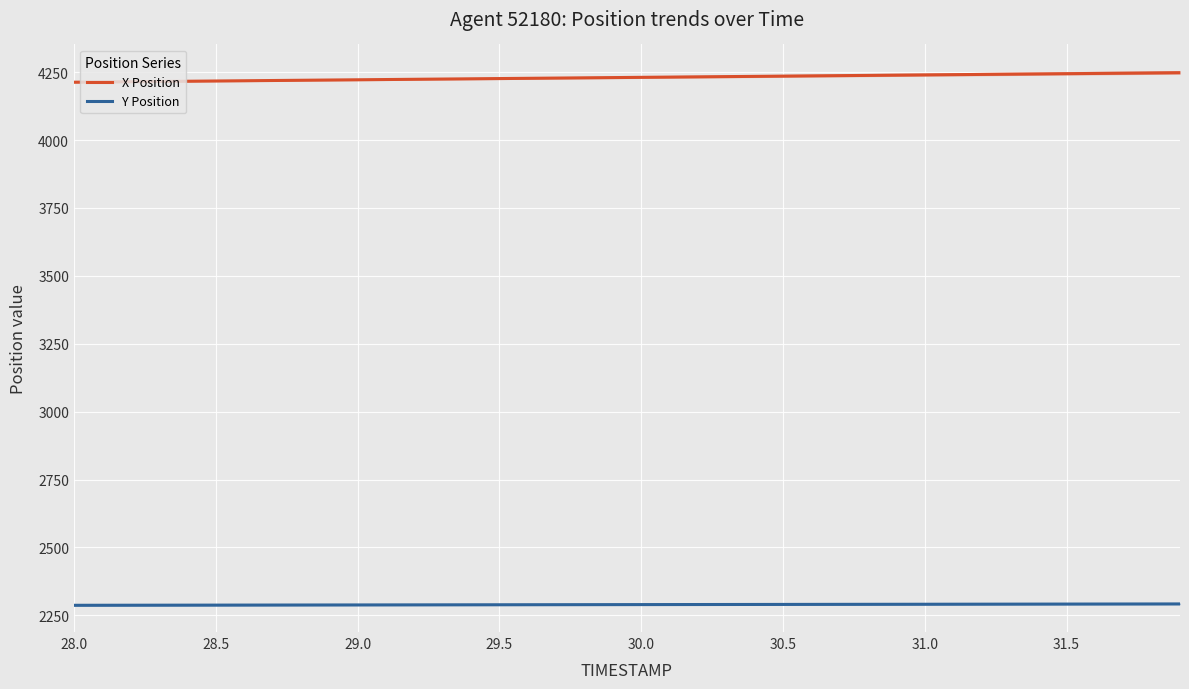

How many data points in Y Position are above 2289?

24